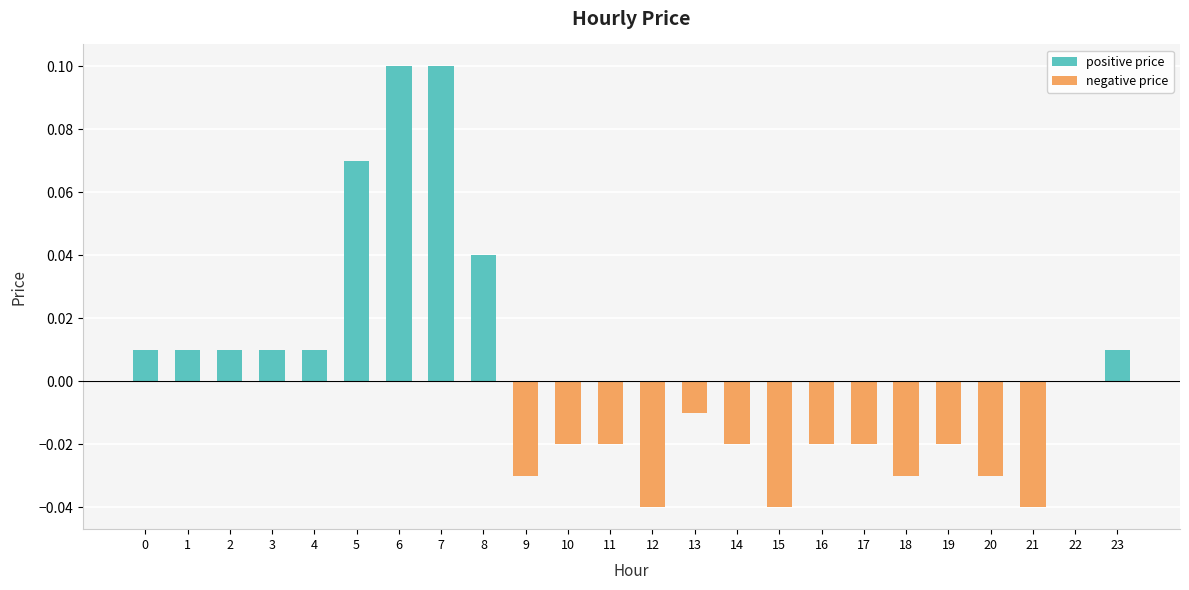

Reading left to right, transcribe all the data shown in this chart.

positive price: 0.0	0.0	0.0	0.0	0.0	0.1	0.1	0.1	0.0	0.0	0.0	0.0	0.0	0.0	0.0	0.0	0.0	0.0	0.0	0.0	0.0	0.0	0.0	0.0
negative price: 0.0	0.0	0.0	0.0	0.0	0.0	0.0	0.0	0.0	-0.0	-0.0	-0.0	-0.0	-0.0	-0.0	-0.0	-0.0	-0.0	-0.0	-0.0	-0.0	-0.0	0.0	0.0